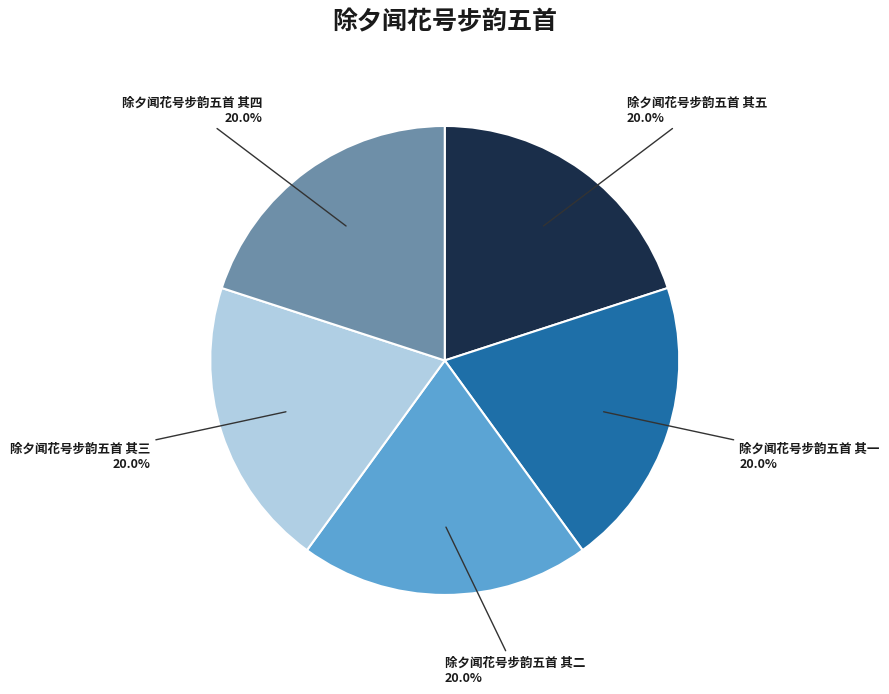

Is there any slice that represents more than half of the pie?

No